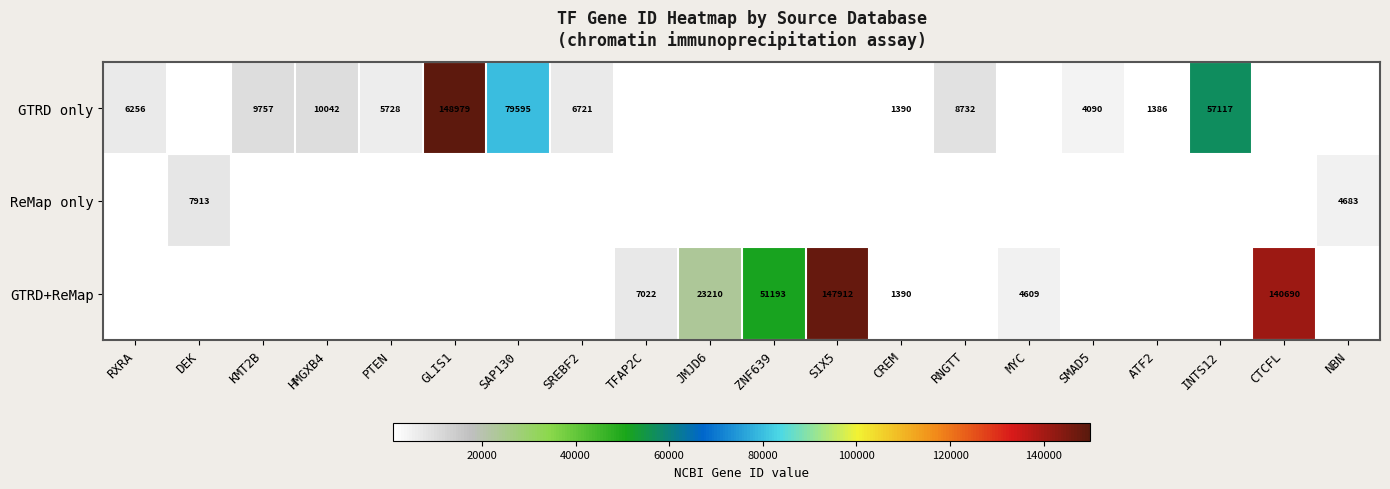

What is the minimum value shown in the chart?

1386.0